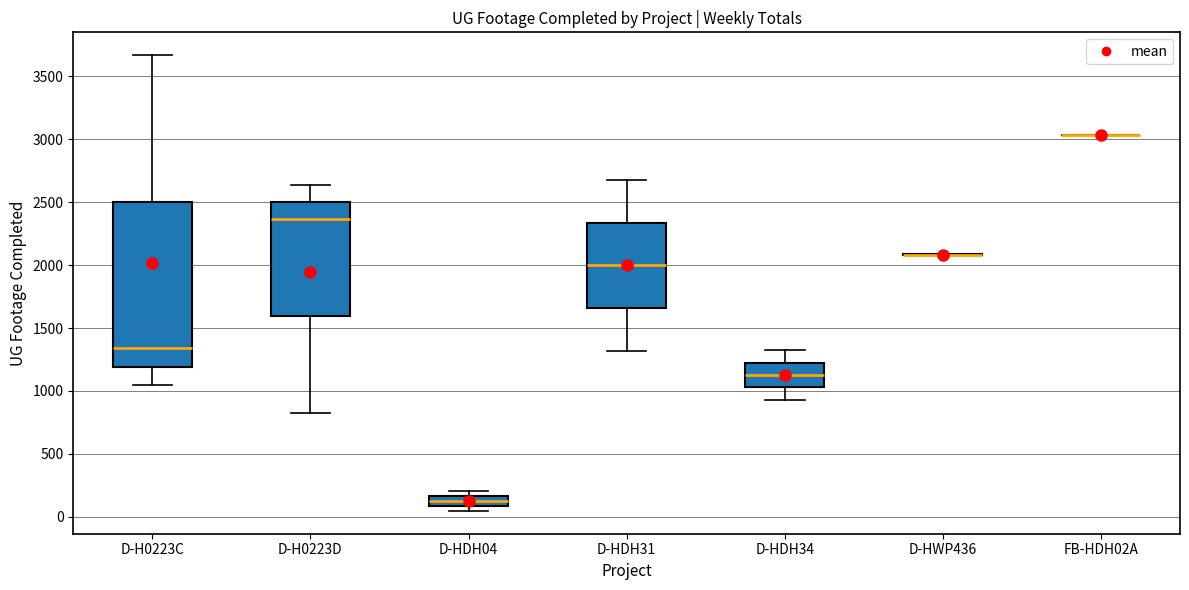

Reading left to right, read every box against the y-axis: the position of its median line, the range the box covers, and the ends of its whiskers. The values are not printed on the chart, so give them approximately, as read against the axis.

D-H0223C: median 1350, box 1200 to 2500, whiskers 1050 to 3650
D-H0223D: median 2350, box 1600 to 2500, whiskers 800 to 2650
D-HDH04: median 100 (inside the box), box 100 to 150, whiskers 50 to 200
D-HDH31: median 2000, box 1650 to 2350, whiskers 1300 to 2700
D-HDH34: median 1150, box 1050 to 1250, whiskers 950 to 1300
D-HWP436: box collapsed to a line at 2100, whiskers 2100 to 2100
FB-HDH02A: box collapsed to a line at 3050, whiskers 3050 to 3050